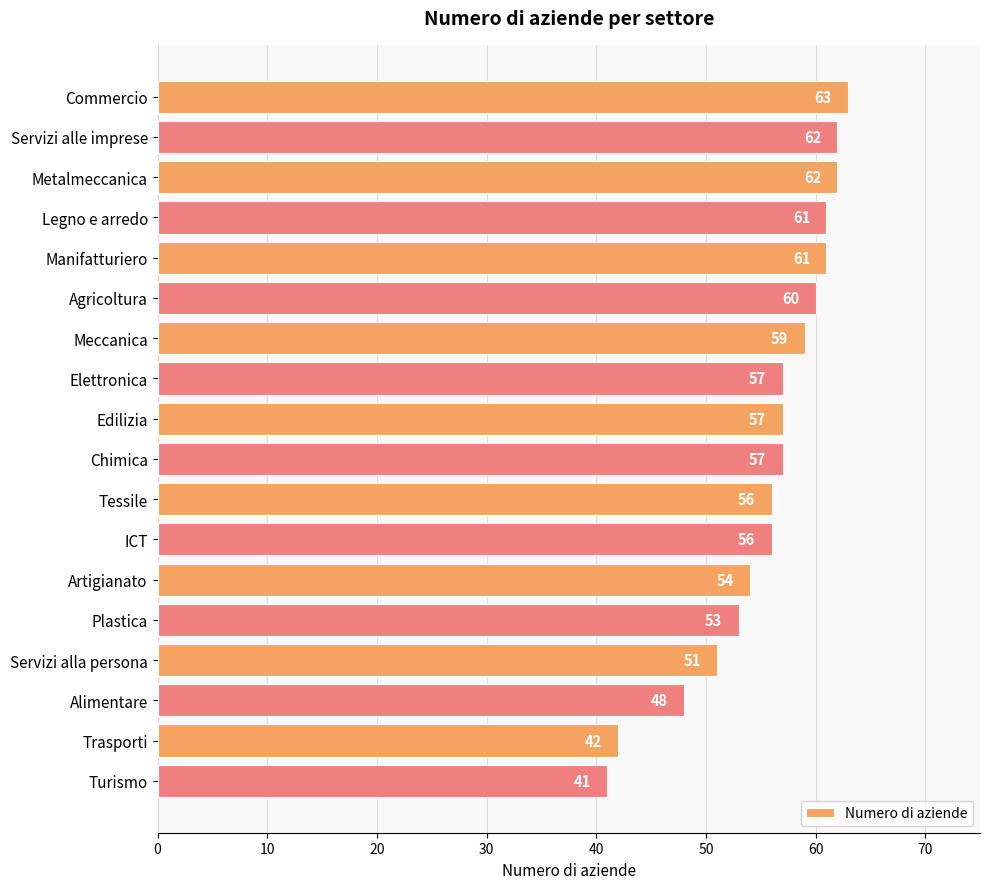

Are the bars horizontal?

Yes